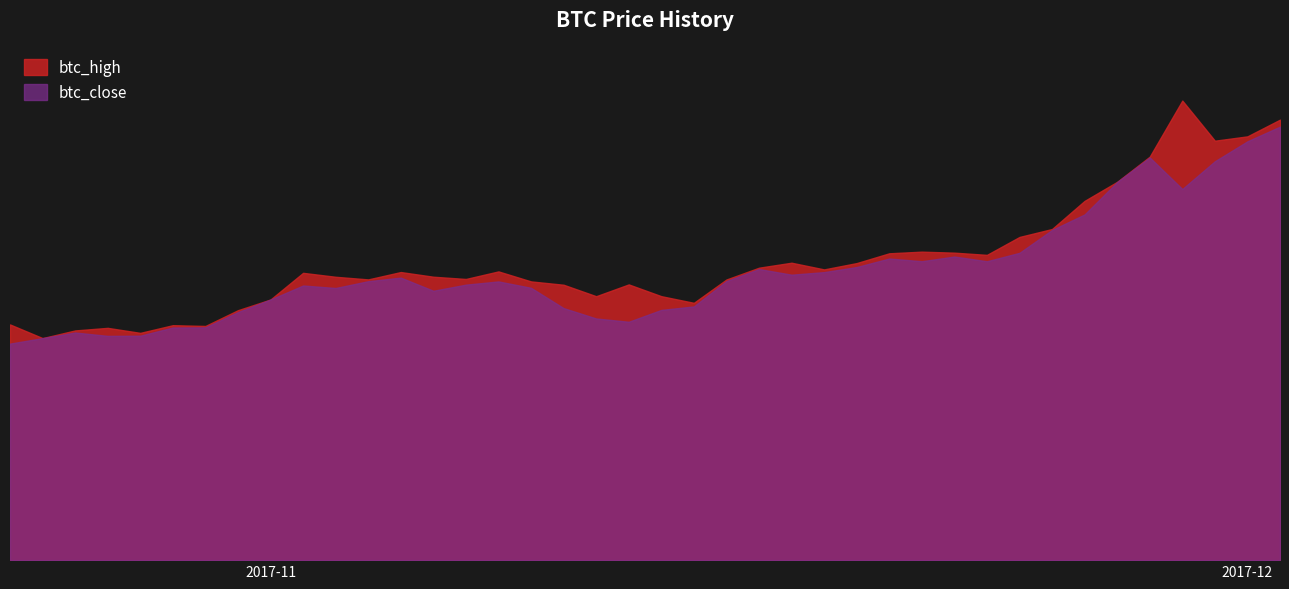

Rank the categories by btc_close value from lowest to highest.

2017-10-24, 2017-10-25, 2017-10-27, 2017-10-28, 2017-10-26, 2017-10-29, 2017-10-30, 2017-11-12, 2017-11-11, 2017-10-31, 2017-11-13, 2017-11-10, 2017-11-14, 2017-11-01, 2017-11-06, 2017-11-03, 2017-11-09, 2017-11-02, 2017-11-07, 2017-11-08, 2017-11-04, 2017-11-15, 2017-11-05, 2017-11-17, 2017-11-18, 2017-11-16, 2017-11-19, 2017-11-23, 2017-11-21, 2017-11-20, 2017-11-22, 2017-11-24, 2017-11-25, 2017-11-26, 2017-11-29, 2017-11-27, 2017-11-30, 2017-11-28, 2017-12-01, 2017-12-02